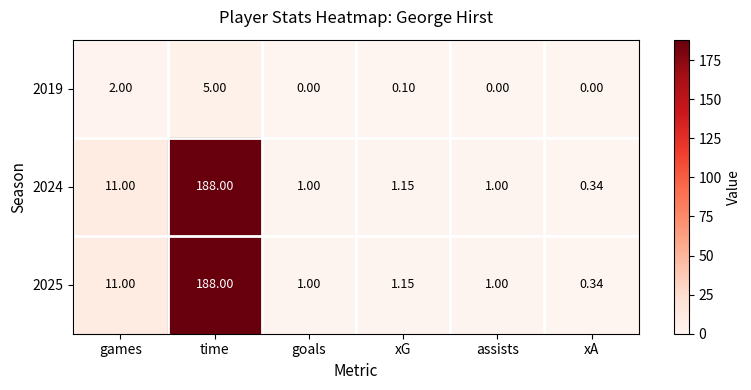

Where is 2019 nearest to the value 2?

games